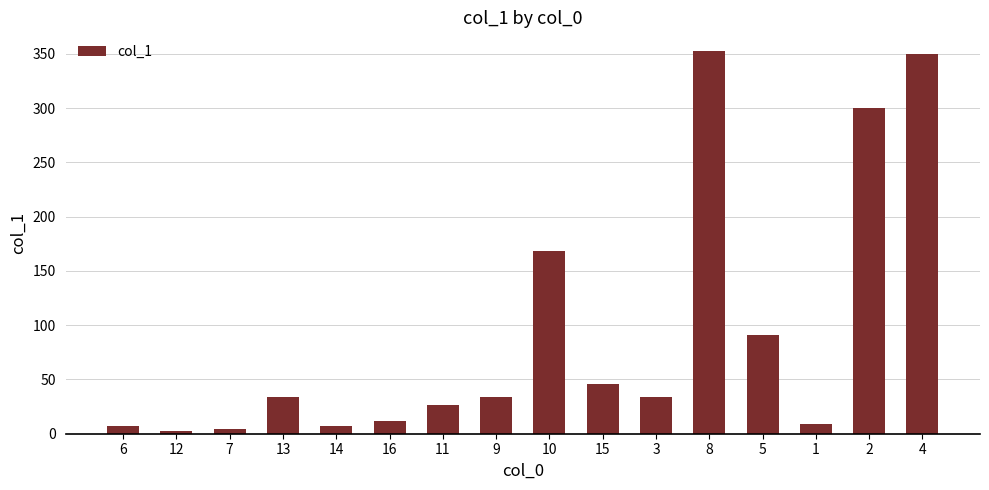

What is the greatest value displayed?

352.1